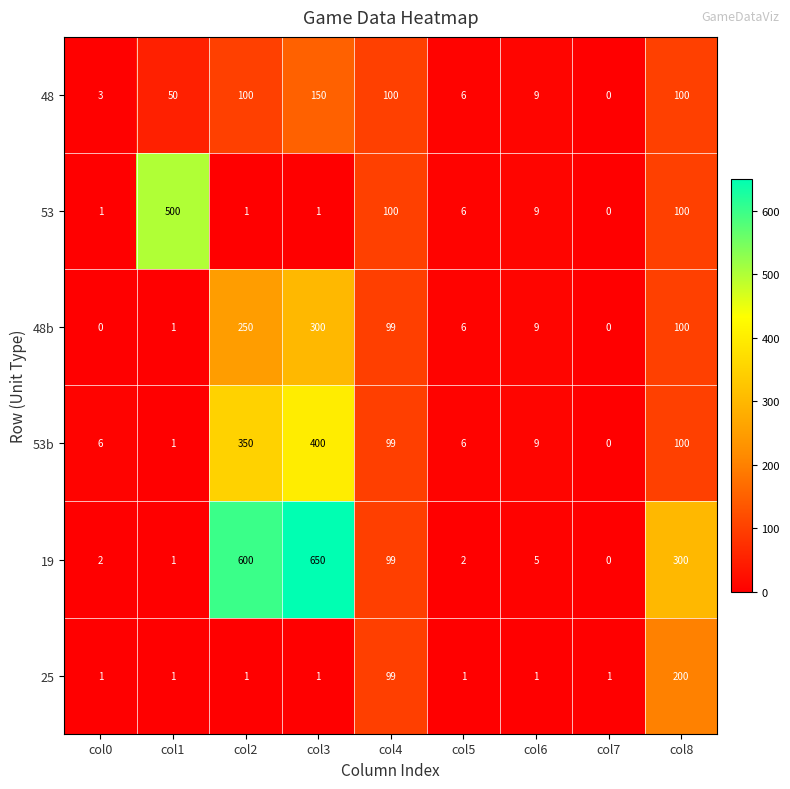

Rank the series by their maximum value, from lowest to highest.

48, 25, 48b, 53b, 53, 19